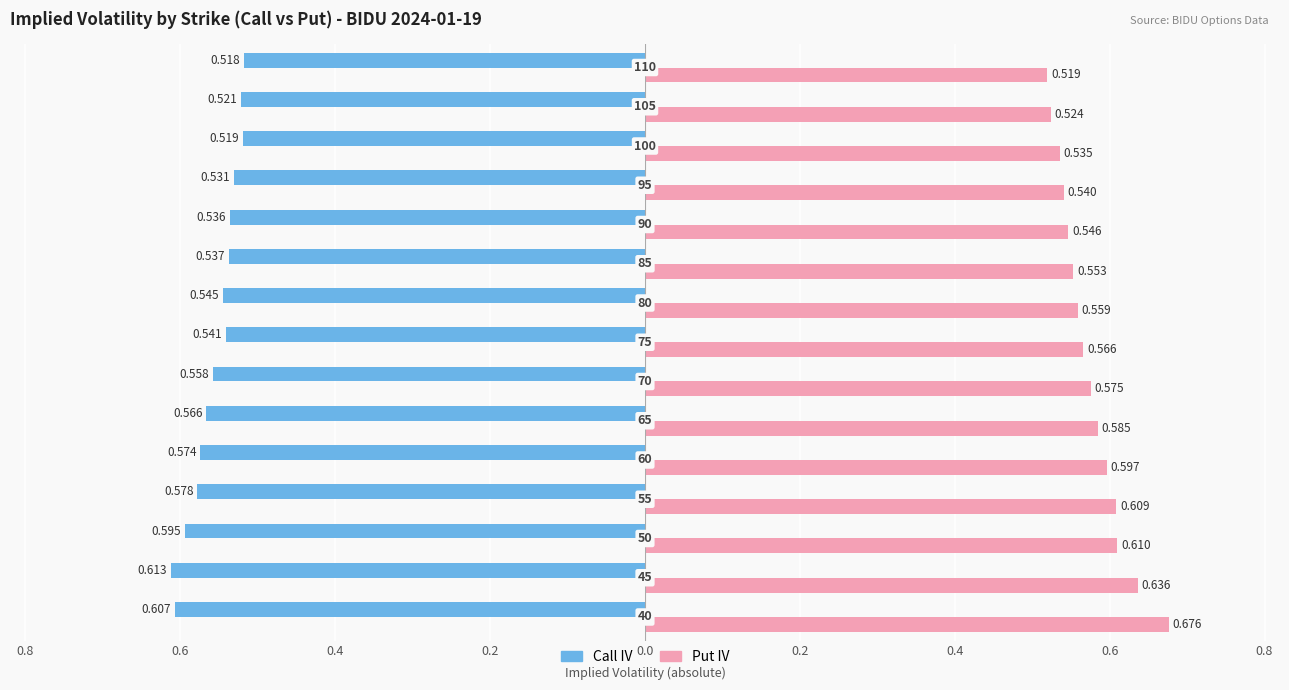

What are all the series names shown in the legend?

Call IV, Put IV